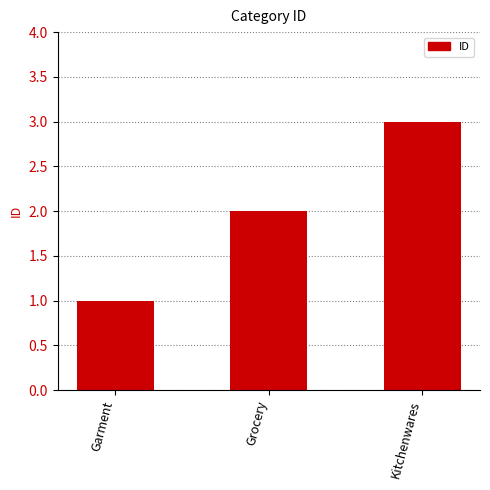

List the labels in order of value, smallest first.

Garment, Grocery, Kitchenwares